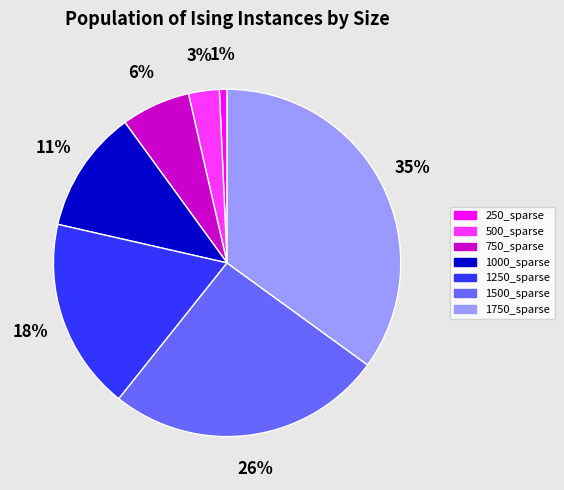

To the nearest percent, what is the difference between the largest and smallest slice percentages?

34%